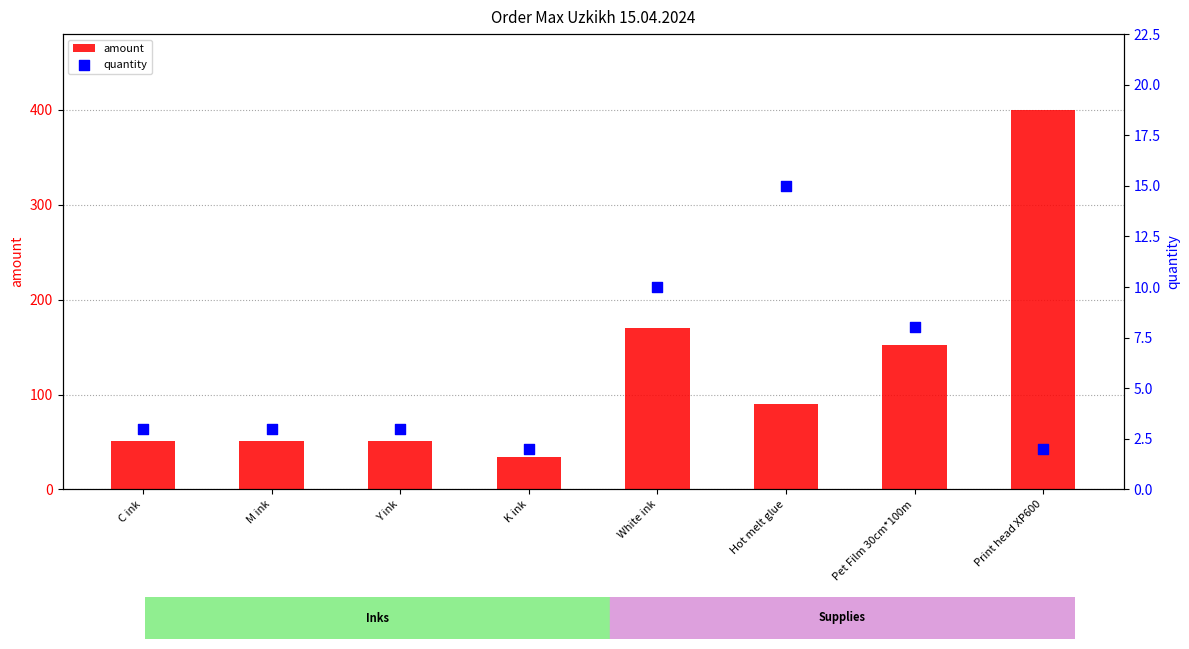

What are all the series names shown in the legend?

amount, quantity